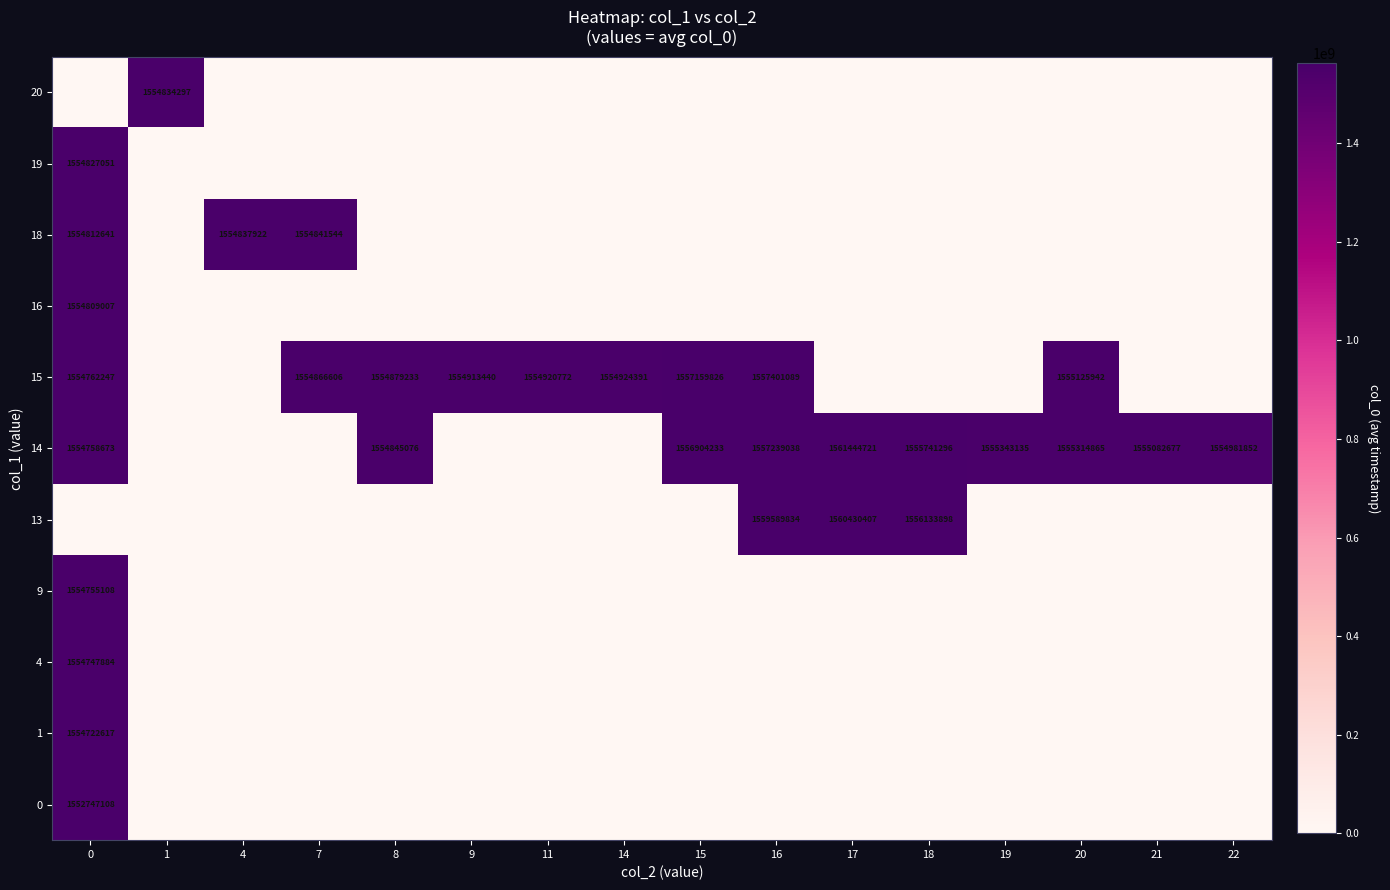

True or false: 15 has a value of 2528707594 at 14.

False